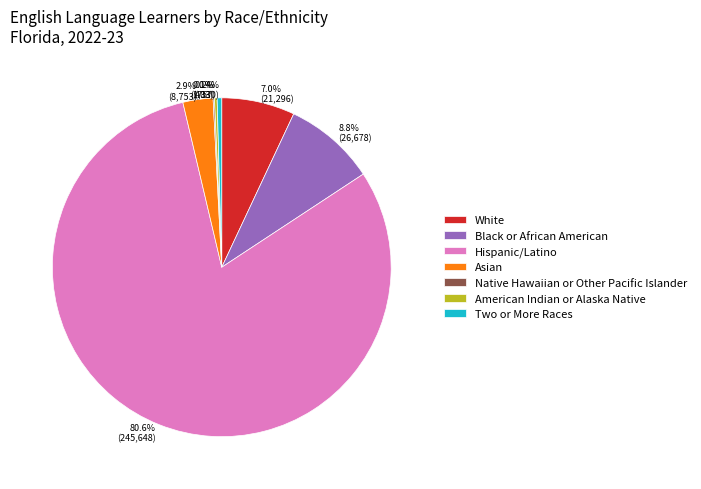

To the nearest percent, what portion does Hispanic/Latino represent?

81%